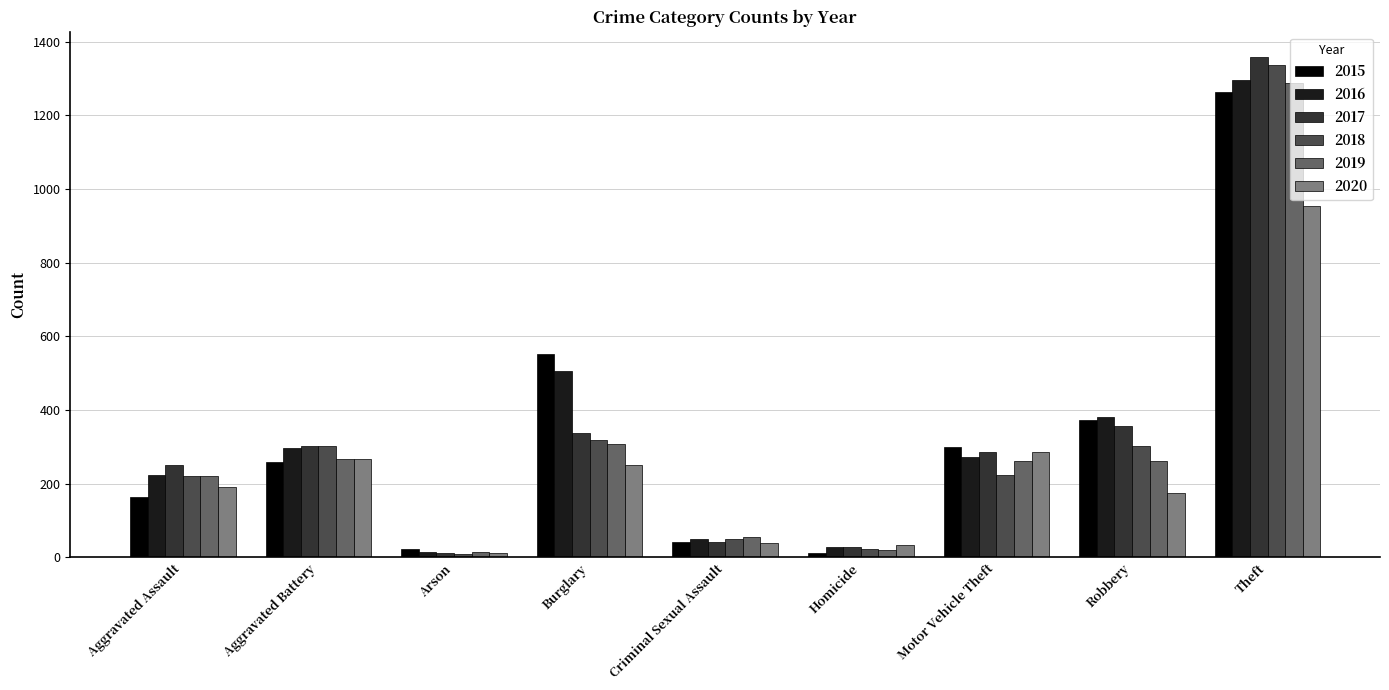

The 2015 series shows 174 at Burglary. True or false?

False